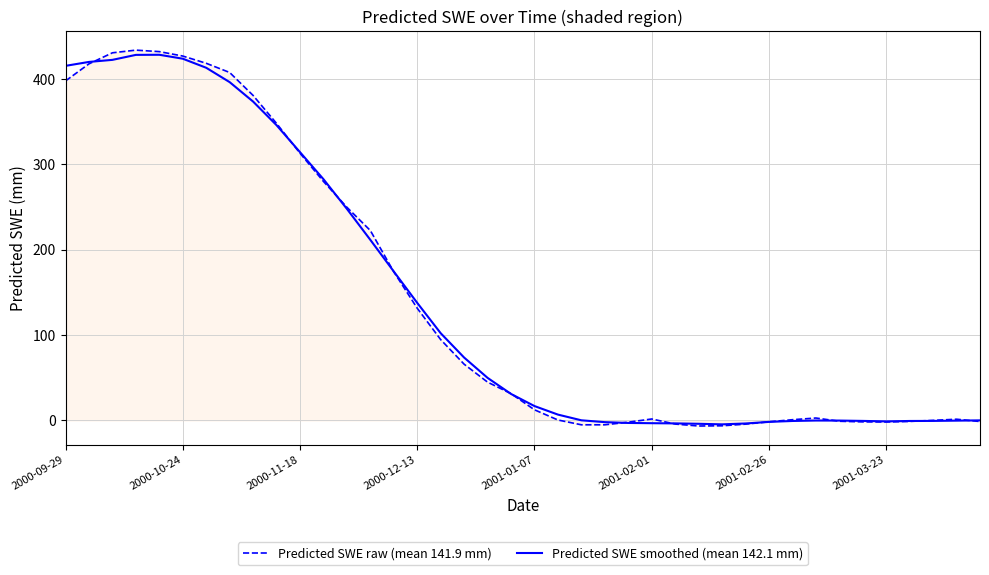

What is the maximum value for Predicted SWE smoothed (mean 142.1 mm)?

428.2